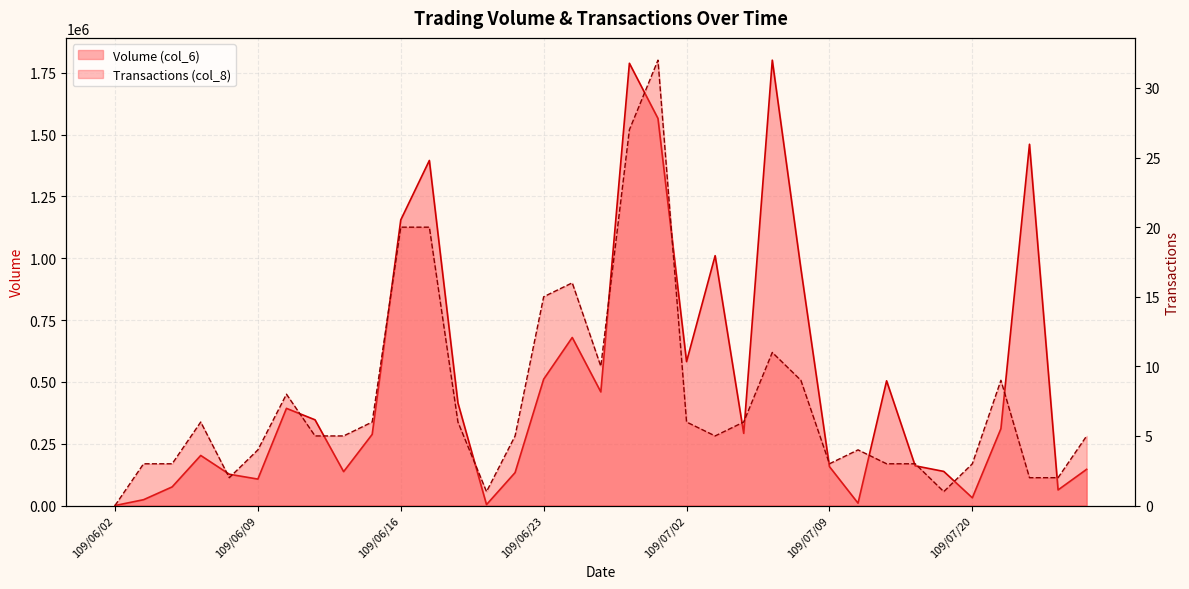

Reading left to right, extract all data points from this chart.

Volume (col_6): 0	23600	75360	202540	126520	106960	393020	346700	137060	287900	1155270	1395710	415170	3680	133170	511030	679740	459470	1788810	1565560	582140	1010620	291900	1801420	958920	157460	9620	504470	160670	138000	31200	310800	1461290	63100	146500
Transactions (col_8): 0	3	3	6	2	4	8	5	5	6	20	20	6	1	5	15	16	10	27	32	6	5	6	11	9	3	4	3	3	1	3	9	2	2	5